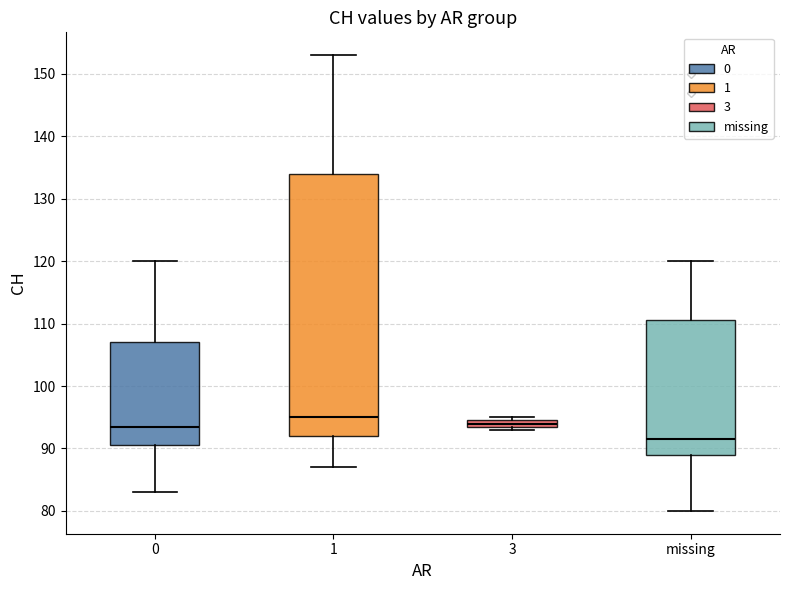

Where does the upper whisker of the box for 0 end on the y-axis? The values are not printed on the chart, so give them approximately, as read against the axis.

120